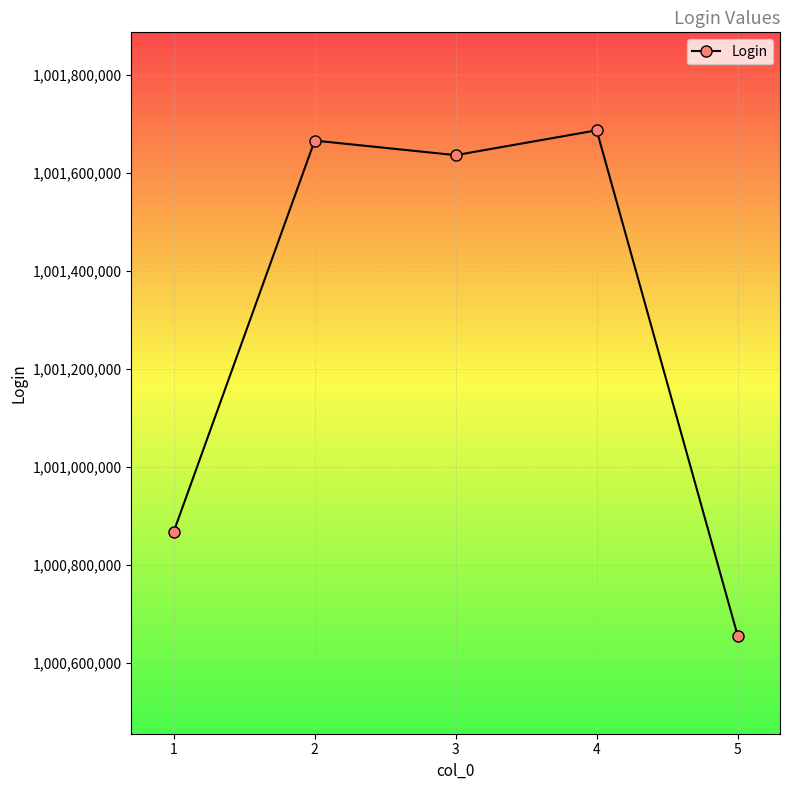

List the labels in order of value, smallest first.

5, 1, 3, 2, 4